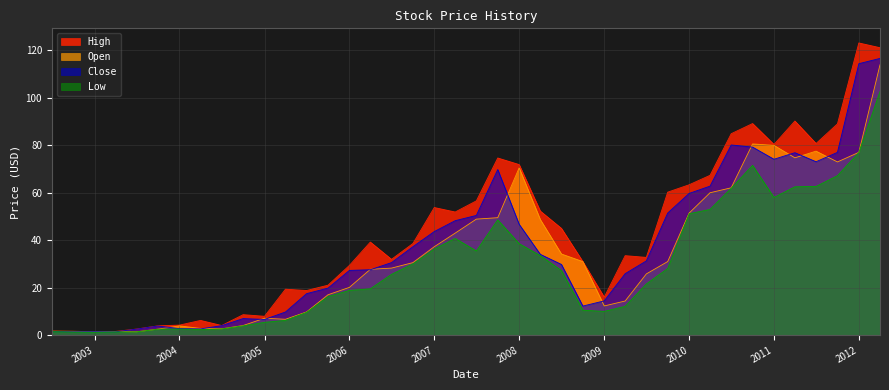

What position from the left is 2010-10?

34